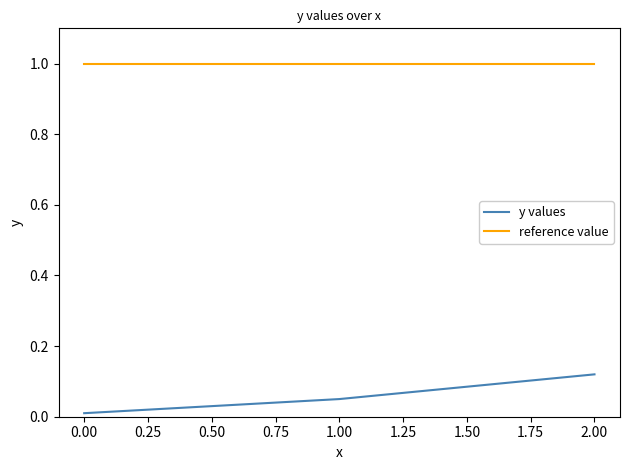

Between 0.00 and 2.00, which series saw the biggest shift?

y values